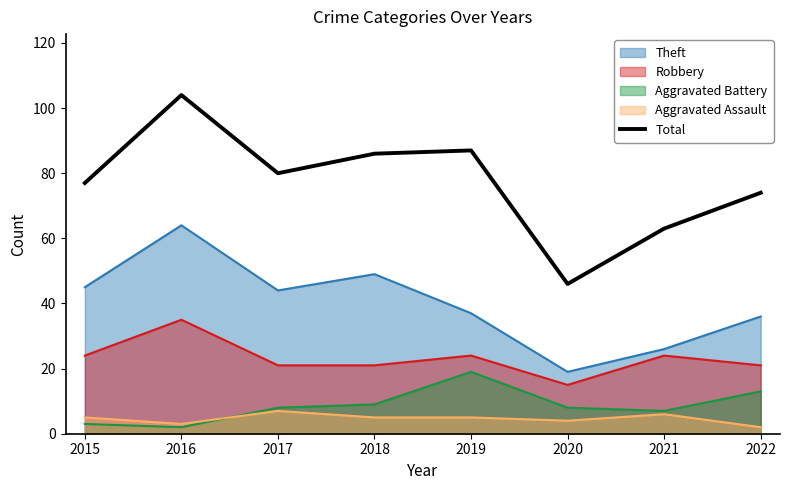

True or false: the data has more than 2 interior local peaks.

False